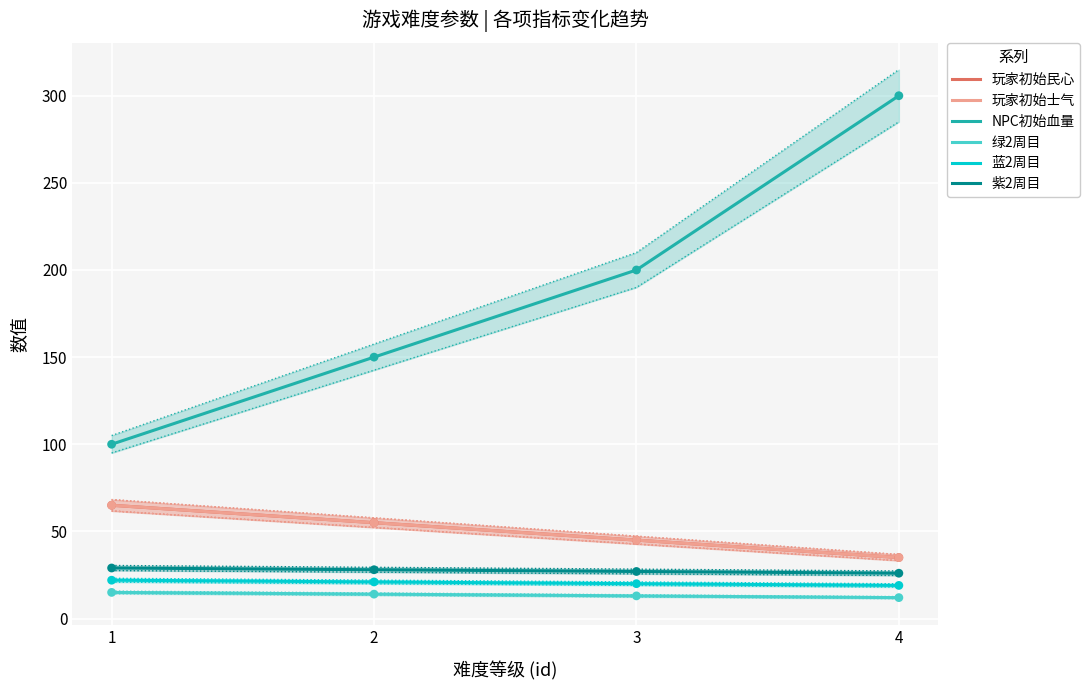

Which series has the widest spread of Y values?

NPC初始血量